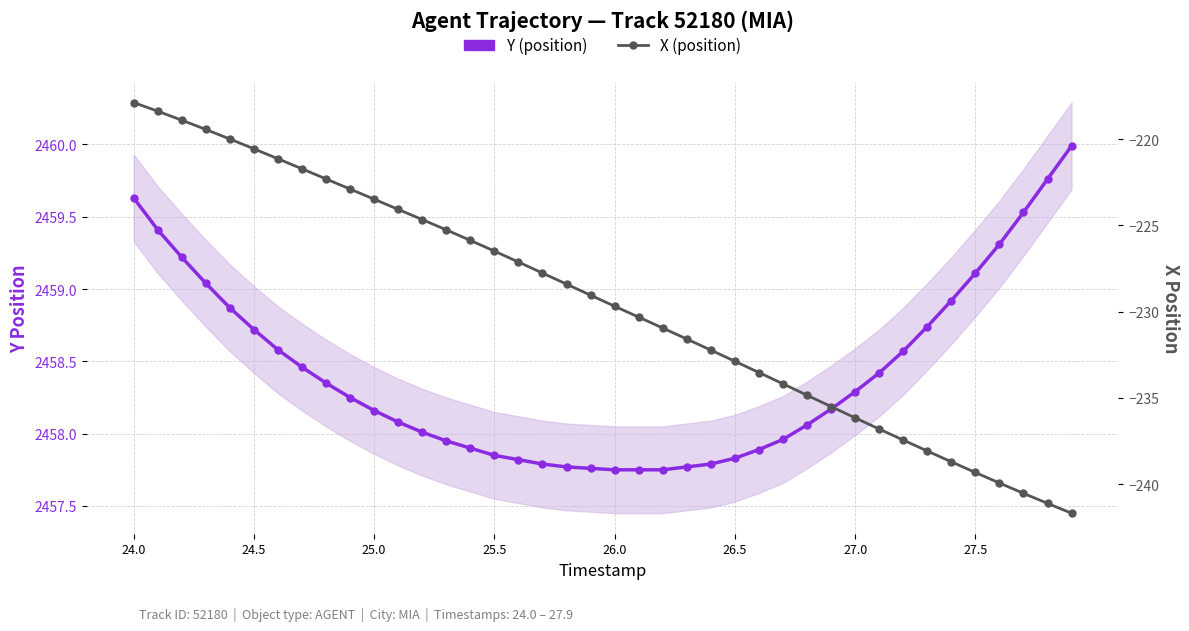

True or false: X (position) and Y (position) intersect in this chart.

False